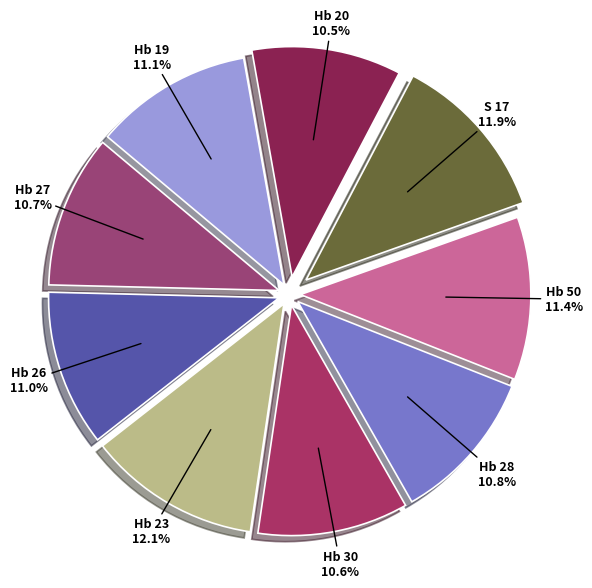

Is S 17 the majority of the pie?

No